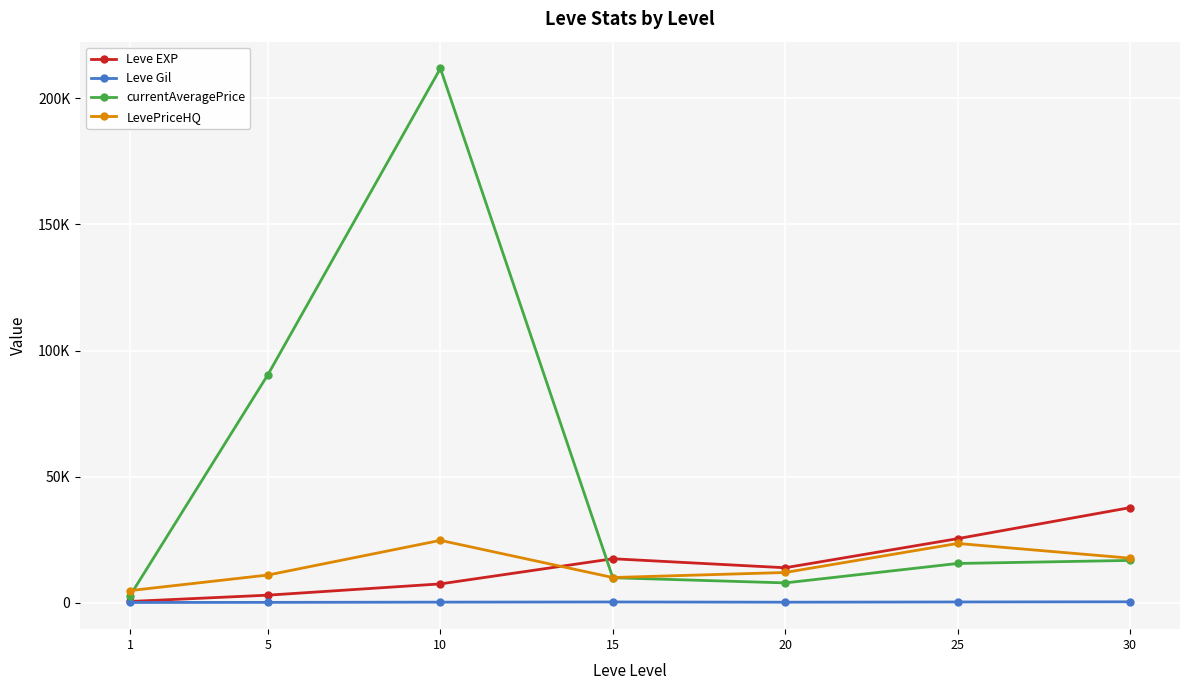

Rank the series by their maximum value, from highest to lowest.

currentAveragePrice, Leve EXP, LevePriceHQ, Leve Gil